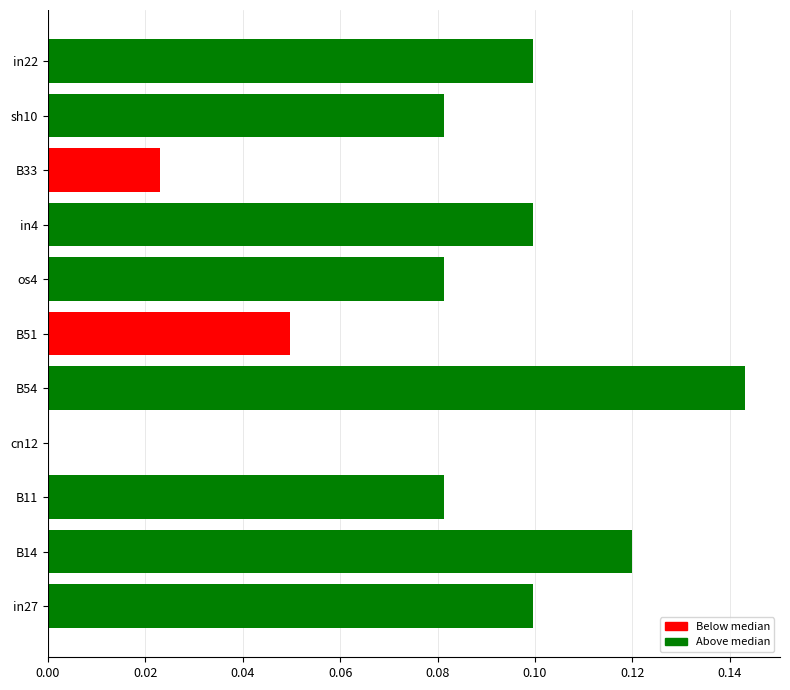

Which has a higher value, B54 or os4?

B54